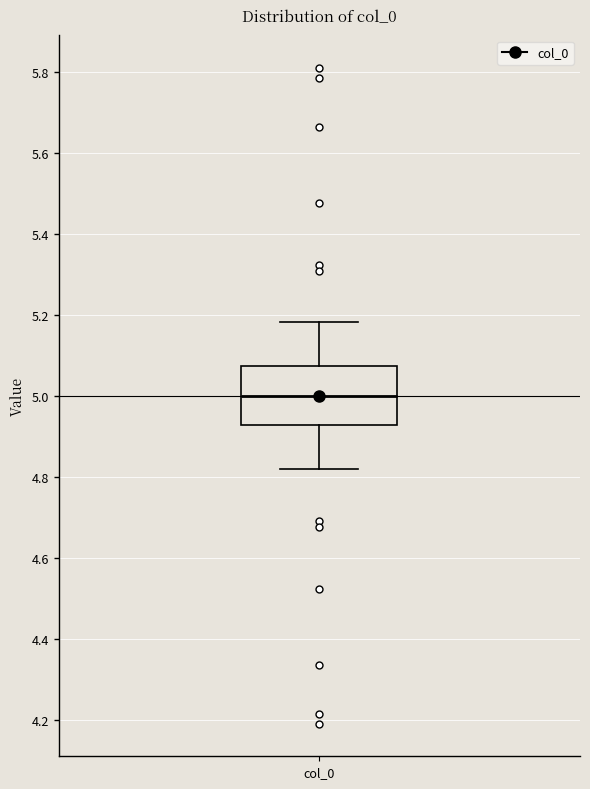

Where does the median line of the box for col_0 sit on the y-axis? The values are not printed on the chart, so give them approximately, as read against the axis.

5.00